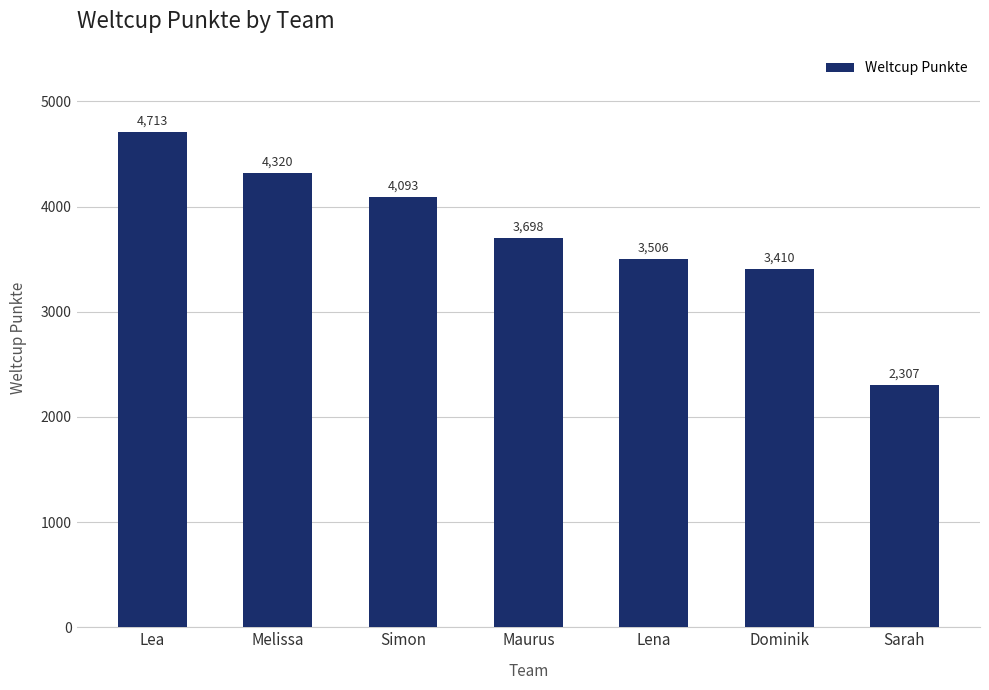

Are the bars grouped side by side (vs. stacked)?

No